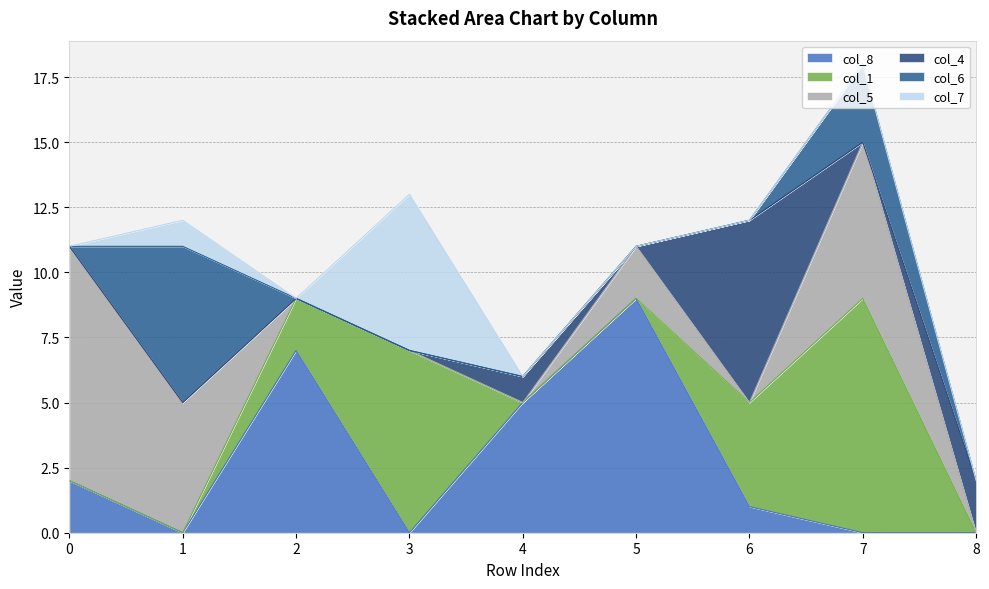

Is it true that col_1 equals 13 at 7?

False